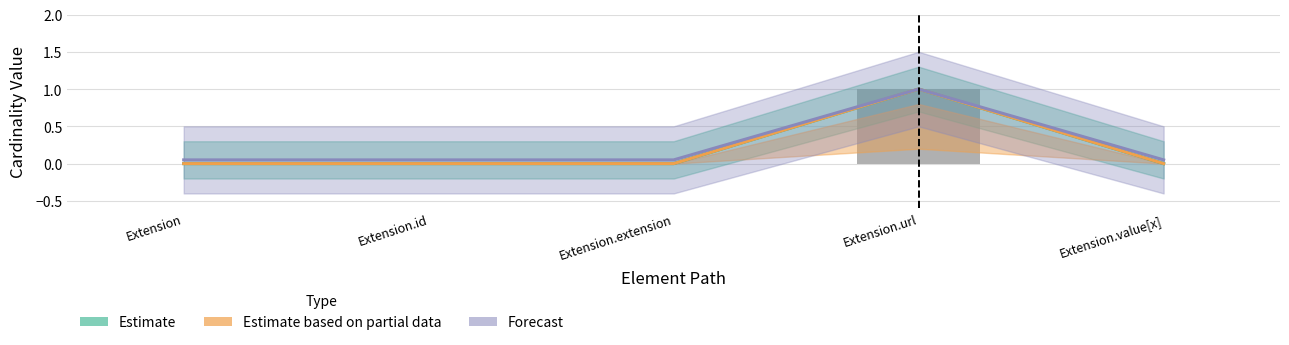

How many positive values does the Estimate based on partial data series have?

1